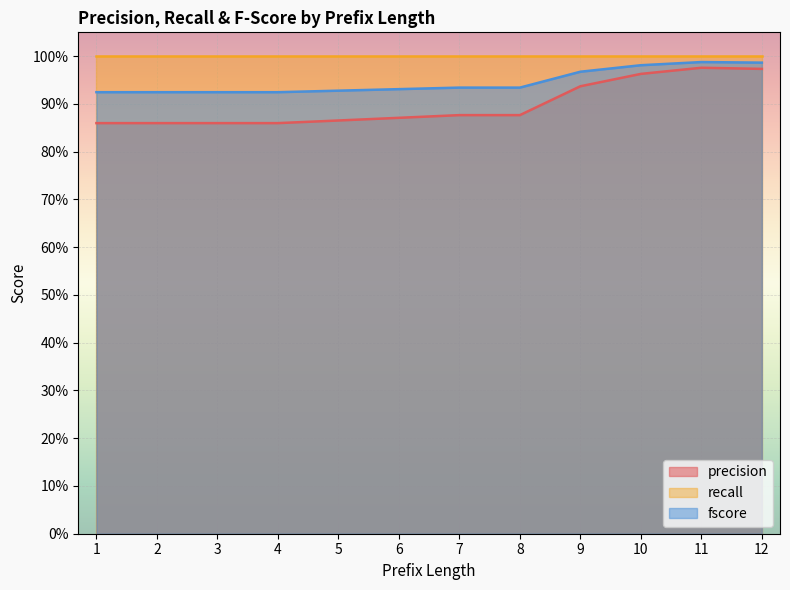

Does the chart display data point markers on the line(s)?

No